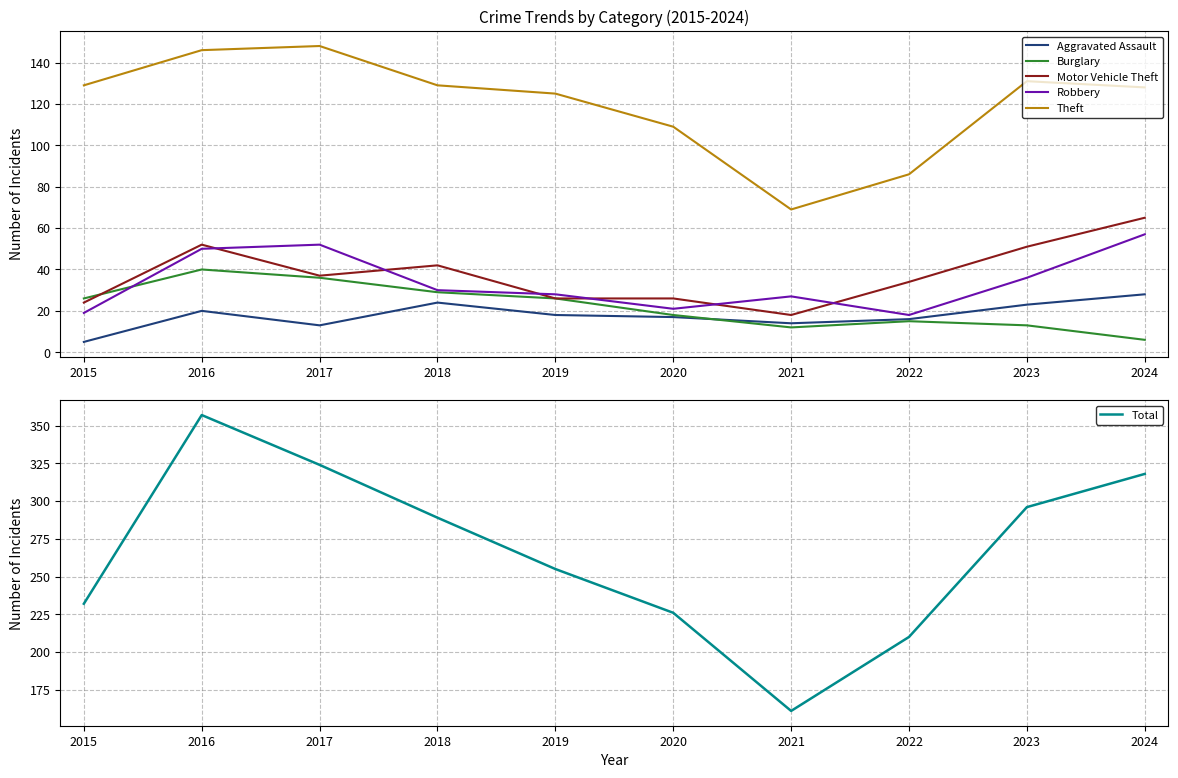

List the labels in order of Aggravated Assault value, smallest first.

2015, 2017, 2021, 2022, 2020, 2019, 2016, 2023, 2018, 2024